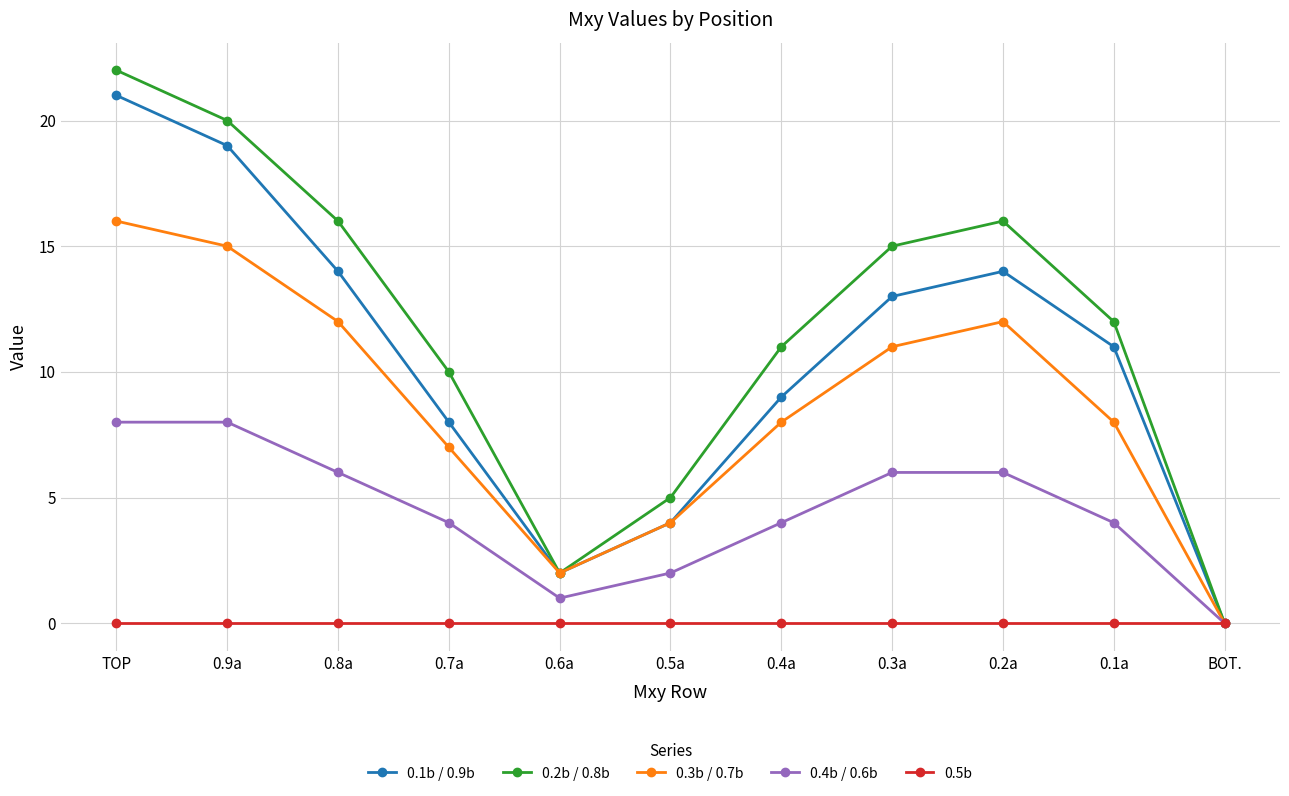

At which category is the sum across all series the highest?

TOP